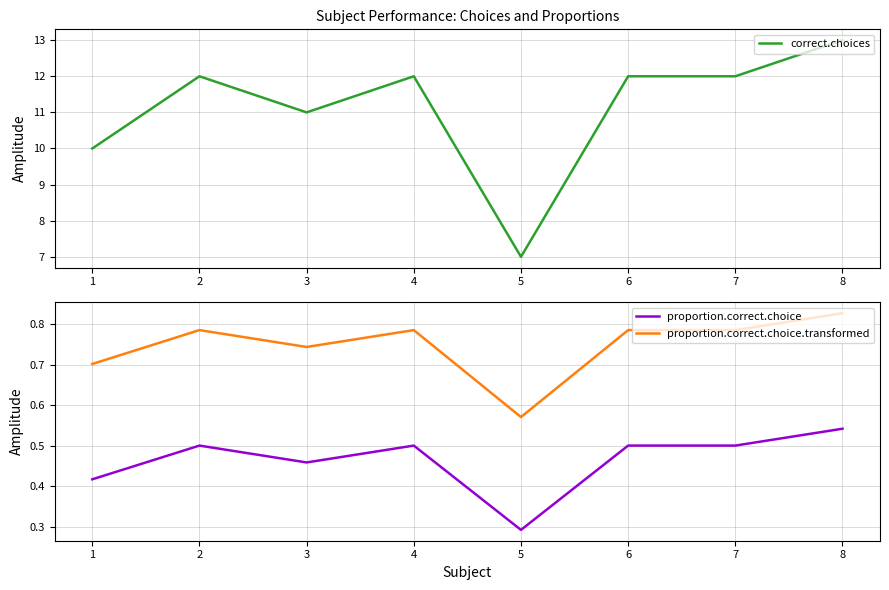

What is the minimum value for correct.choices?

7